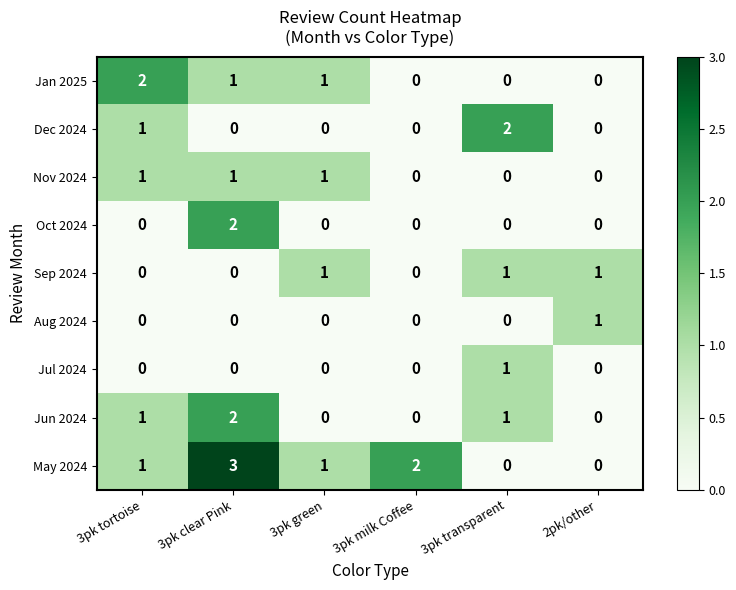

Count the Oct 2024 values in the range 0 to 1.

5